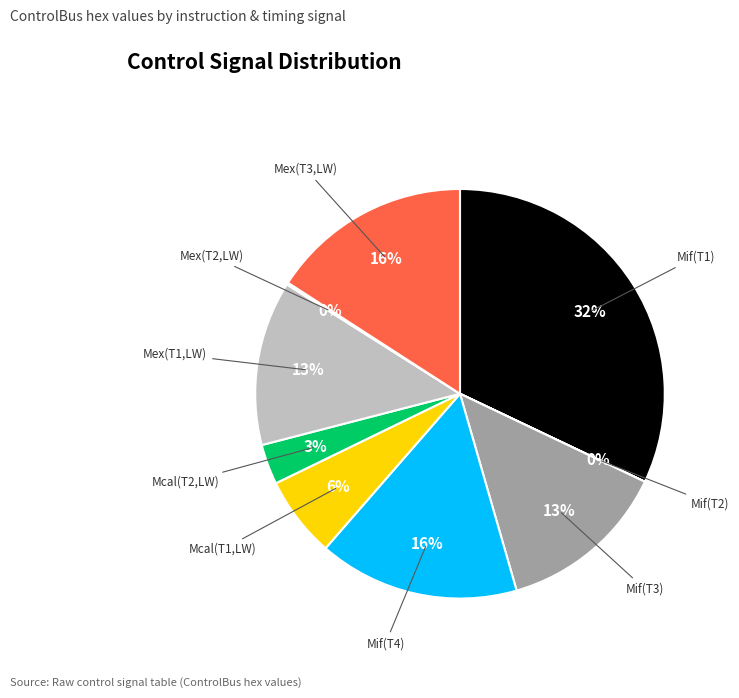

What percentage is the Mif(T4) slice, to the nearest percent?

16%